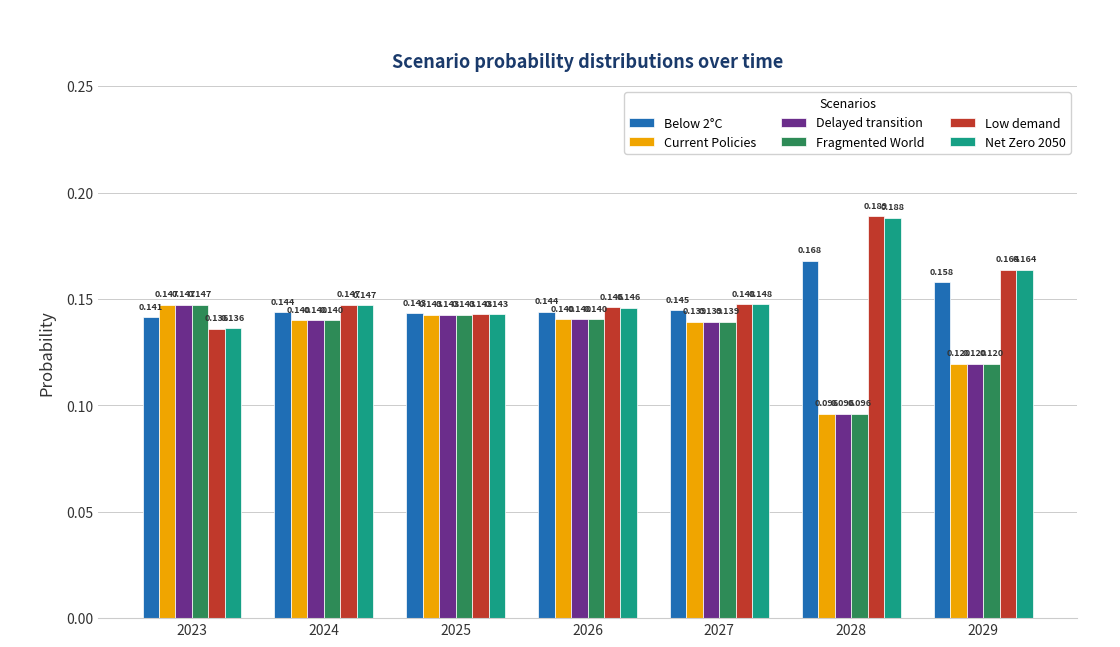

What is the sum of the Net Zero 2050 values at 2029 and 2024?

0.3